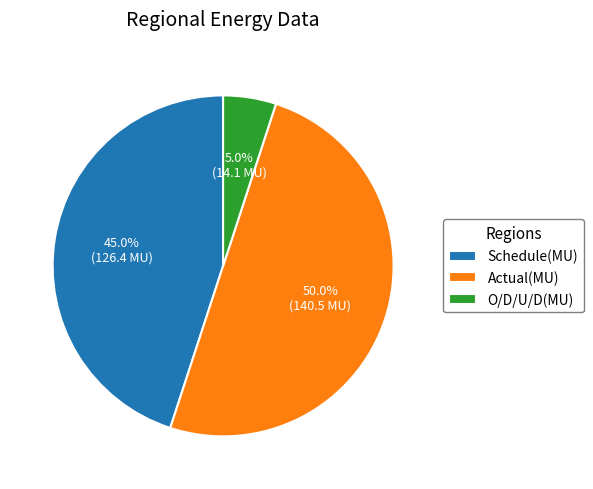

To the nearest percent, what is the combined percentage of Actual(MU) and Schedule(MU)?

95%